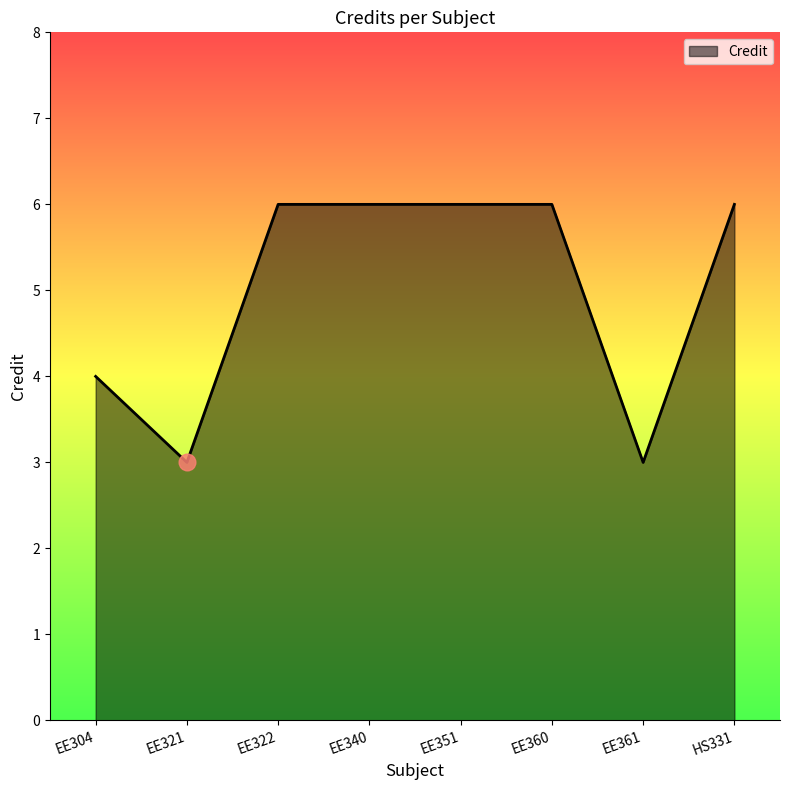

What is the difference between the maximum and minimum values?

3